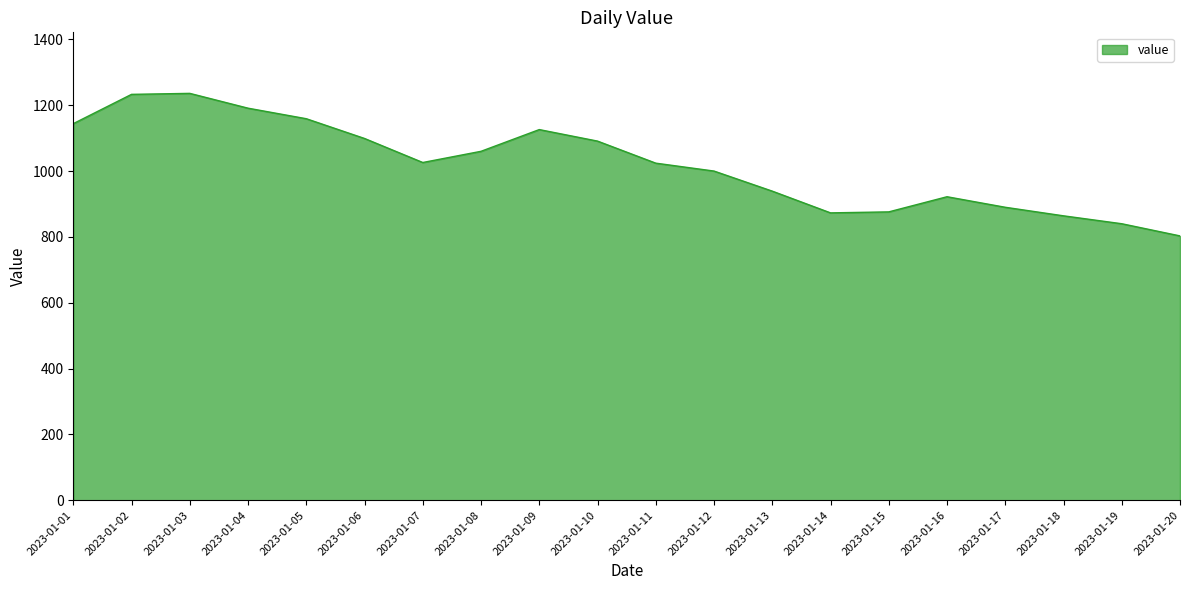

What is the maximum value shown in the chart?

1236